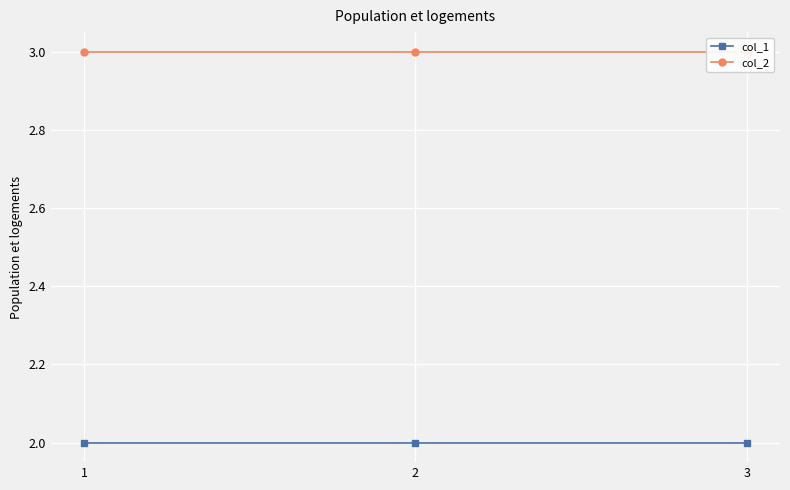

What is the greatest value displayed?

3